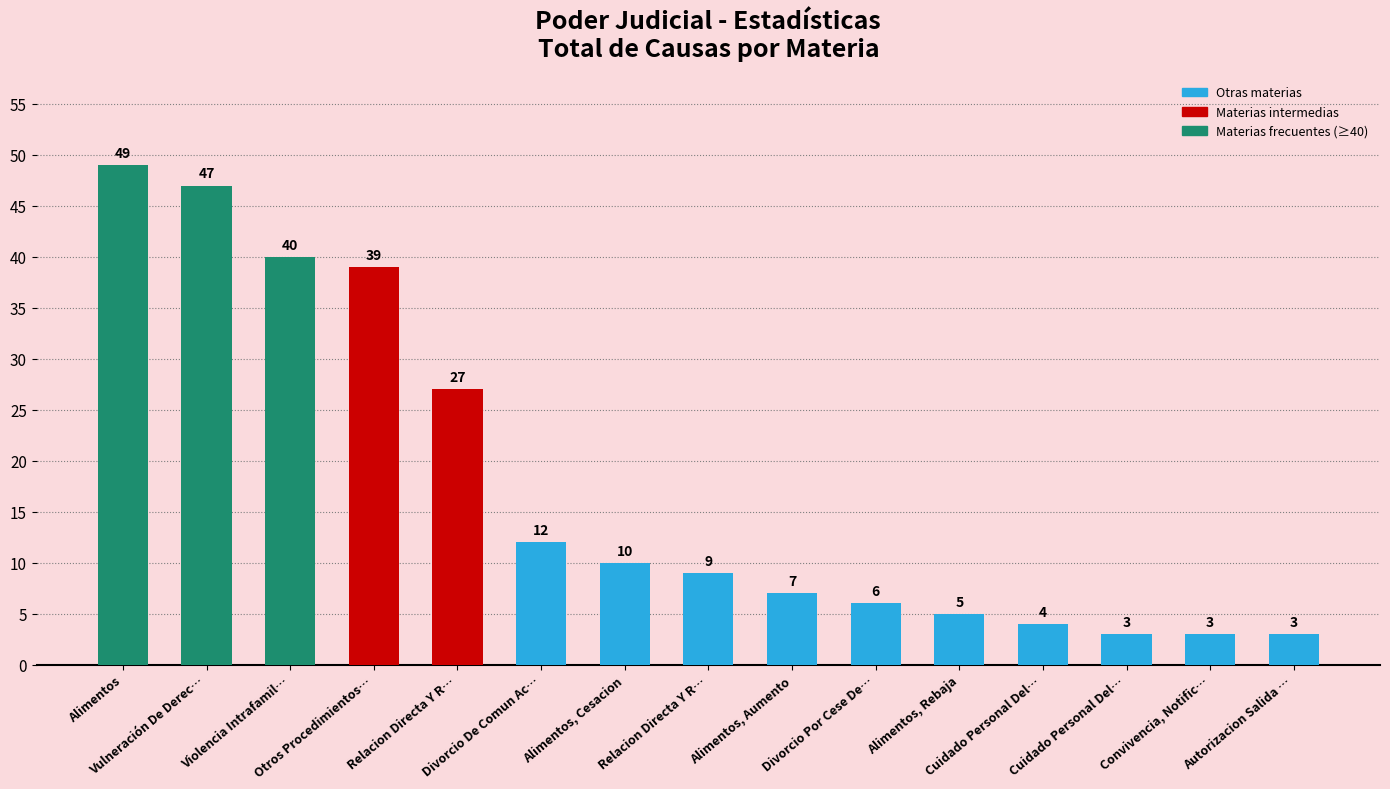

What is the maximum value shown in the chart?

49